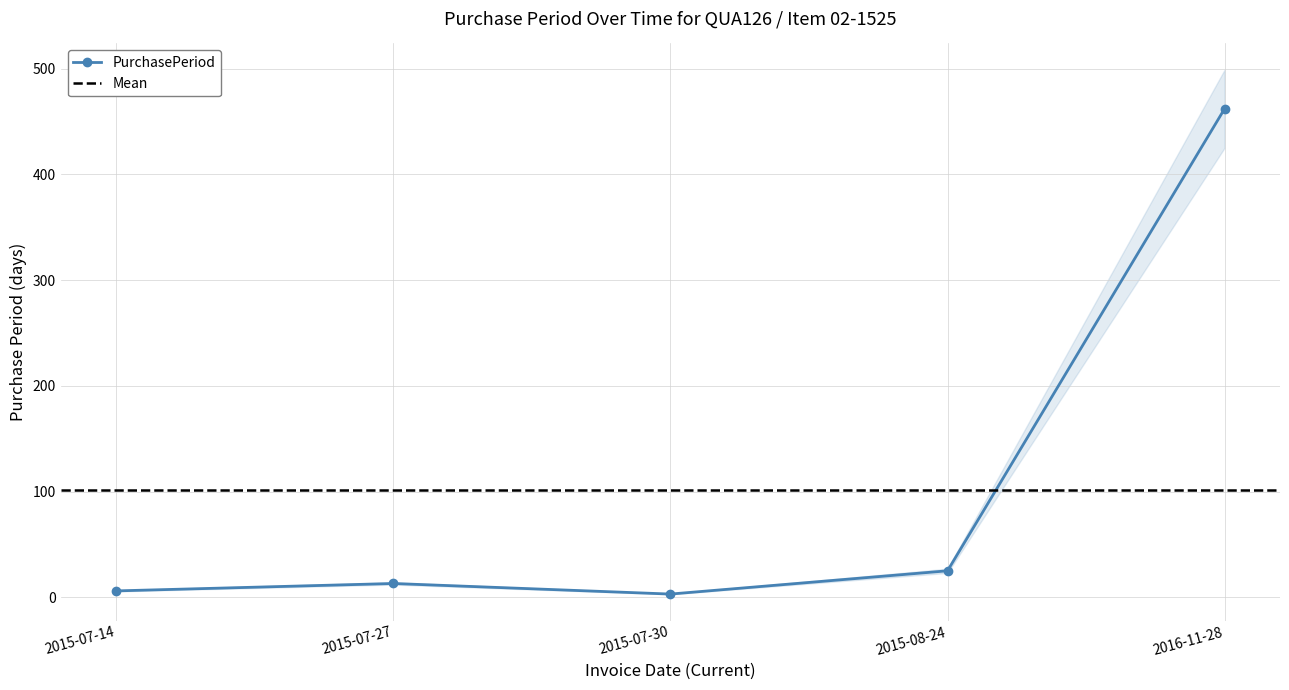

Reading right to left, extract all data points from this chart.

2016-11-28=462	2015-08-24=25	2015-07-30=3	2015-07-27=13	2015-07-14=6